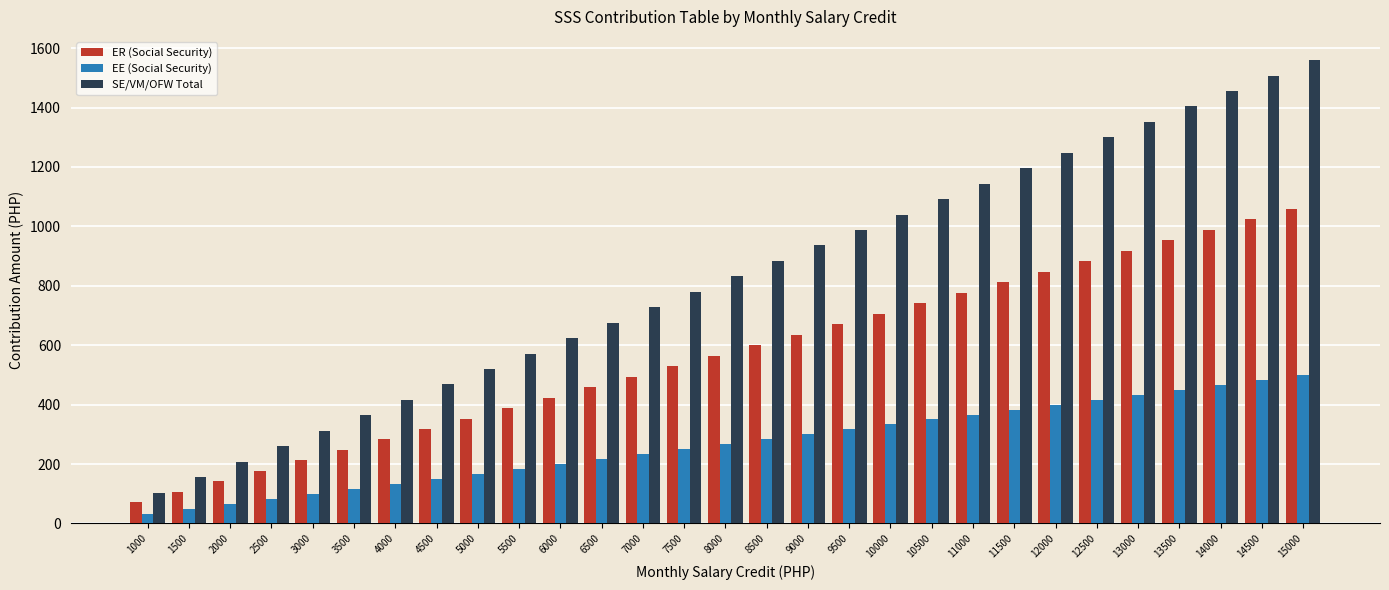

What is the difference between the highest and lowest values at 13500?

954.0